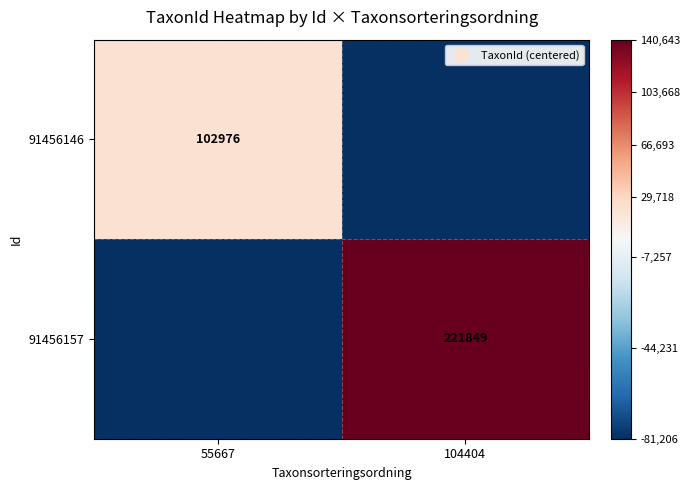

What is the total value across all series at 55667?

-59436.5